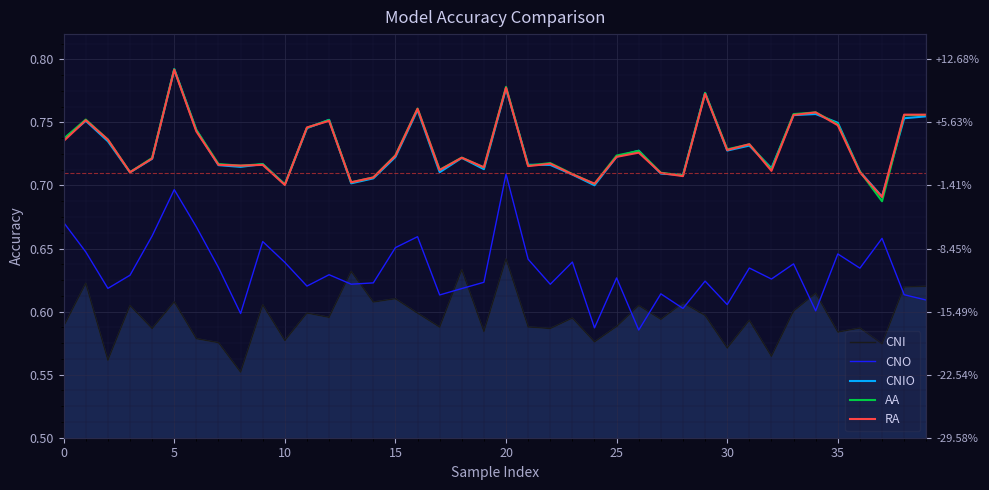

How many RA values are between 0 and 1?

40